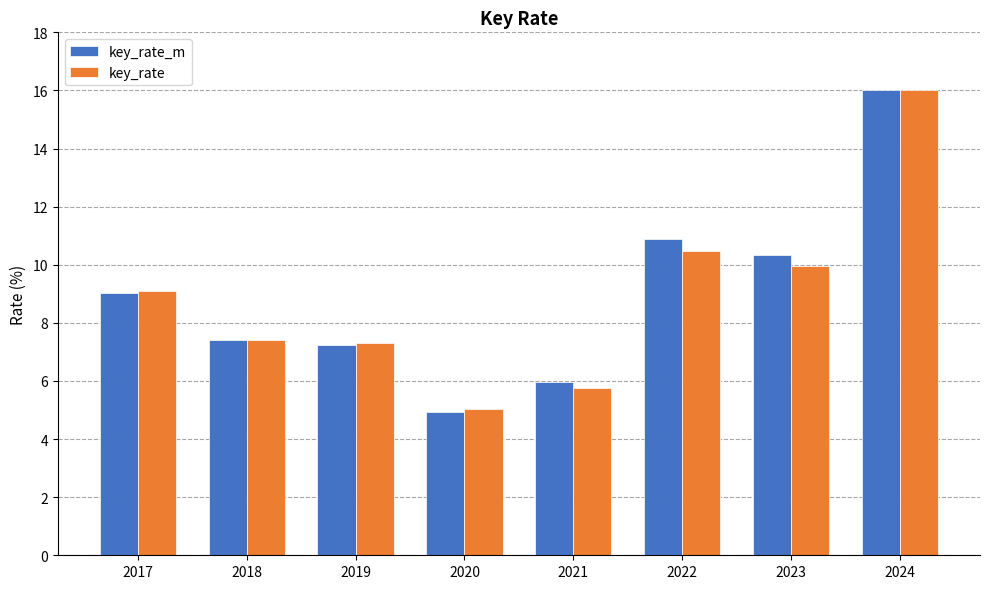

At which category does the chart reach its minimum across all series?

2020